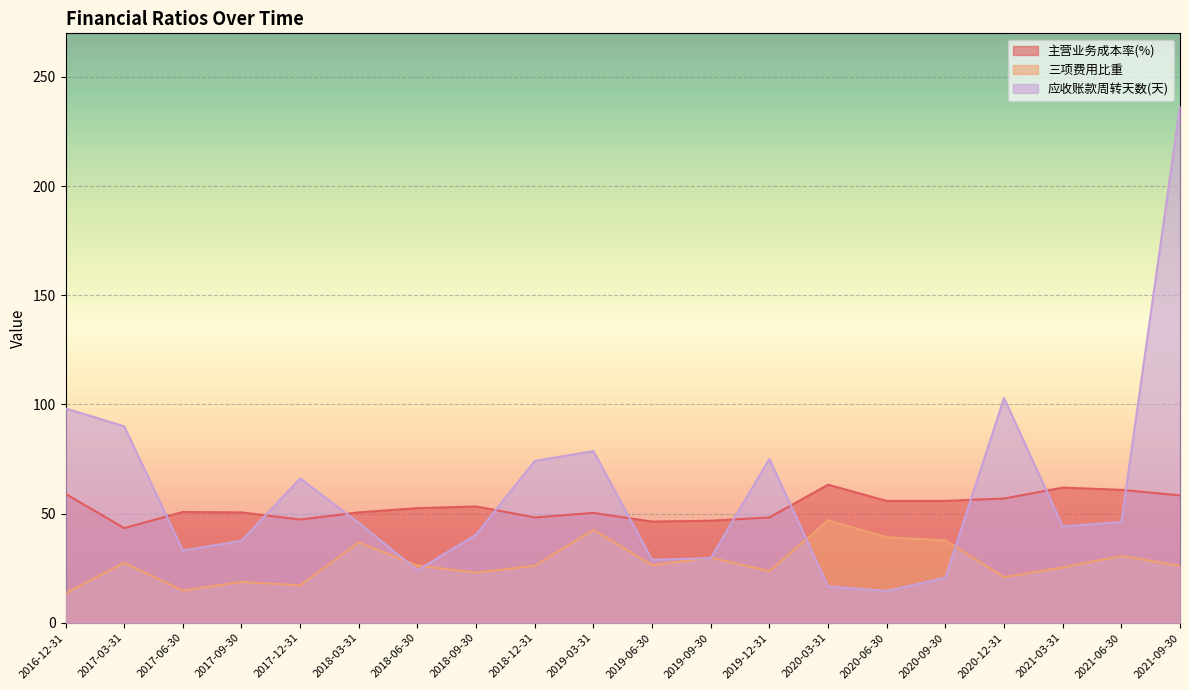

What value does the 应收账款周转天数(天) series have at 2020-03-31?

16.7